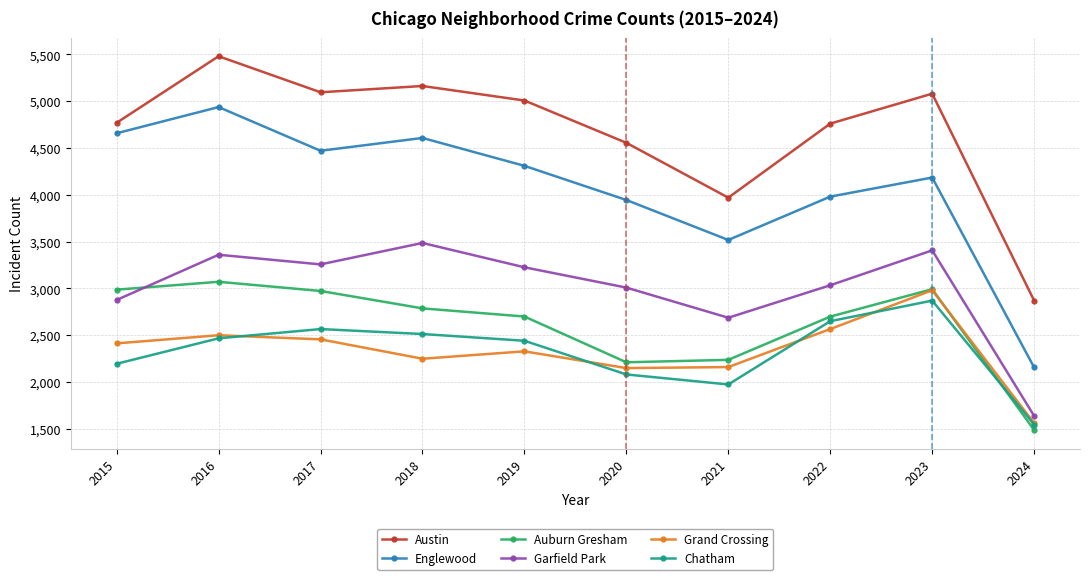

At which category is the sum across all series the highest?

2016